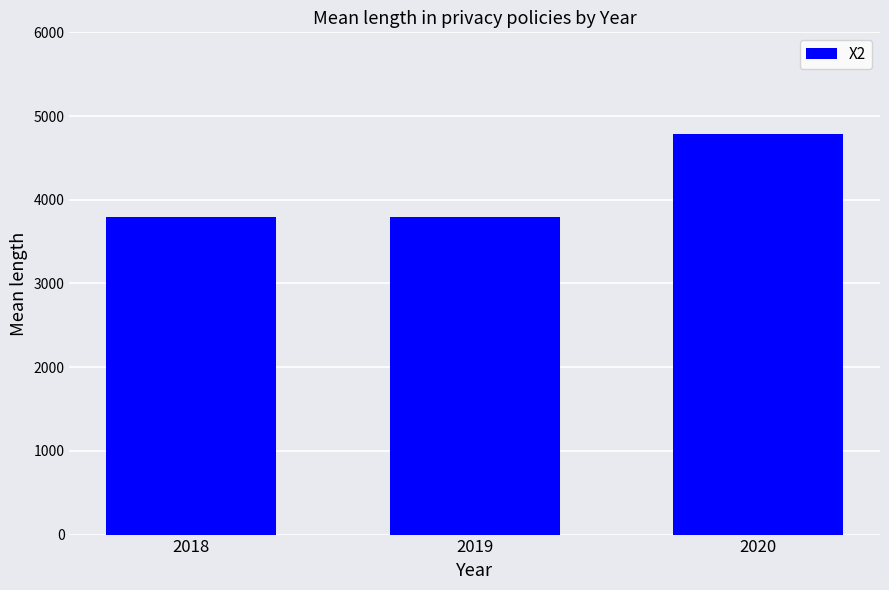

What is the sum of all values?

12374.2